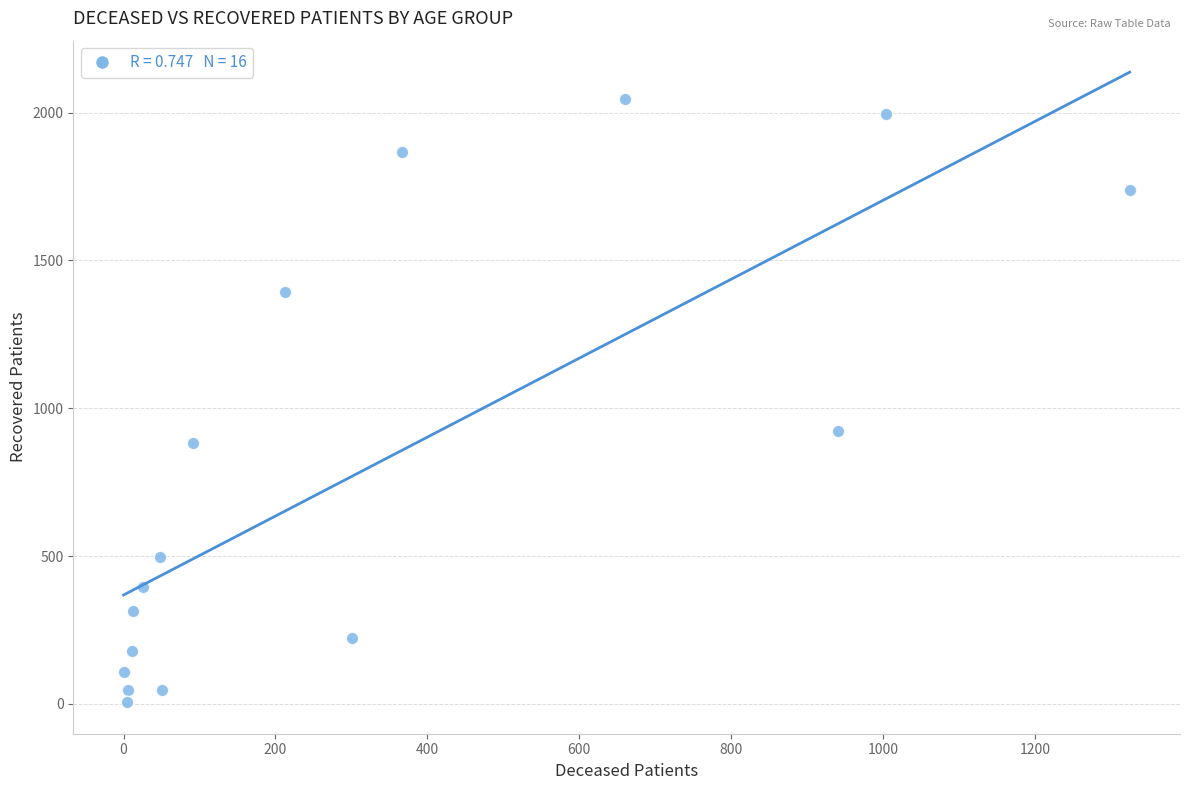

What is the range of X values (max minus min)?

1325